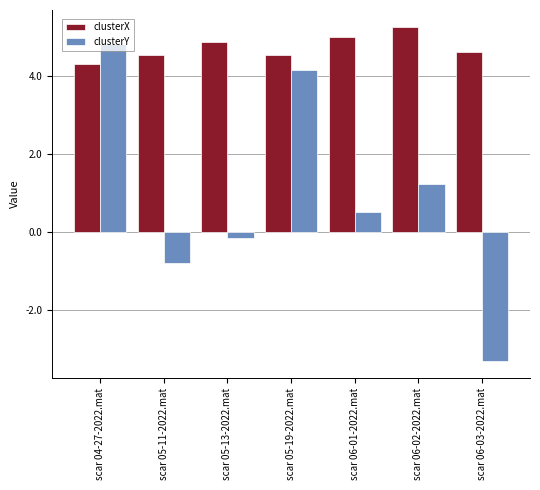

Which series changed the most between scar 05-19-2022.mat and scar 06-02-2022.mat?

clusterY